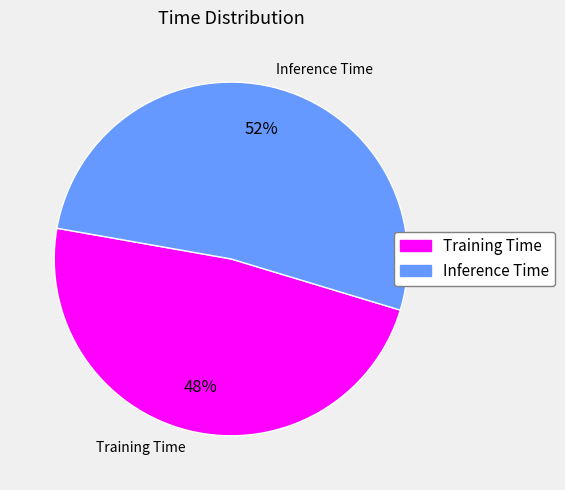

What percentage do Inference Time and Training Time together represent?

100.0%